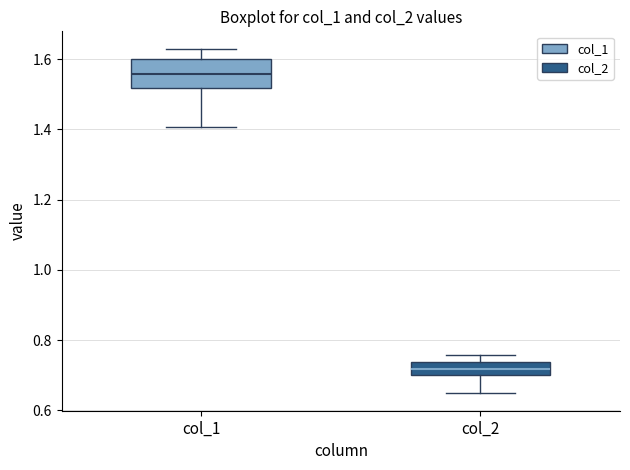

Reading left to right, transcribe this box plot: for each box, give where its median line is, the range the box spans, and where its two whiskers end, as read against the y-axis. The values are not printed on the chart, so give them approximately, as read against the axis.

col_1: median 1.56, box 1.52 to 1.60, whiskers 1.40 to 1.64
col_2: median 0.72, box 0.70 to 0.74, whiskers 0.64 to 0.76